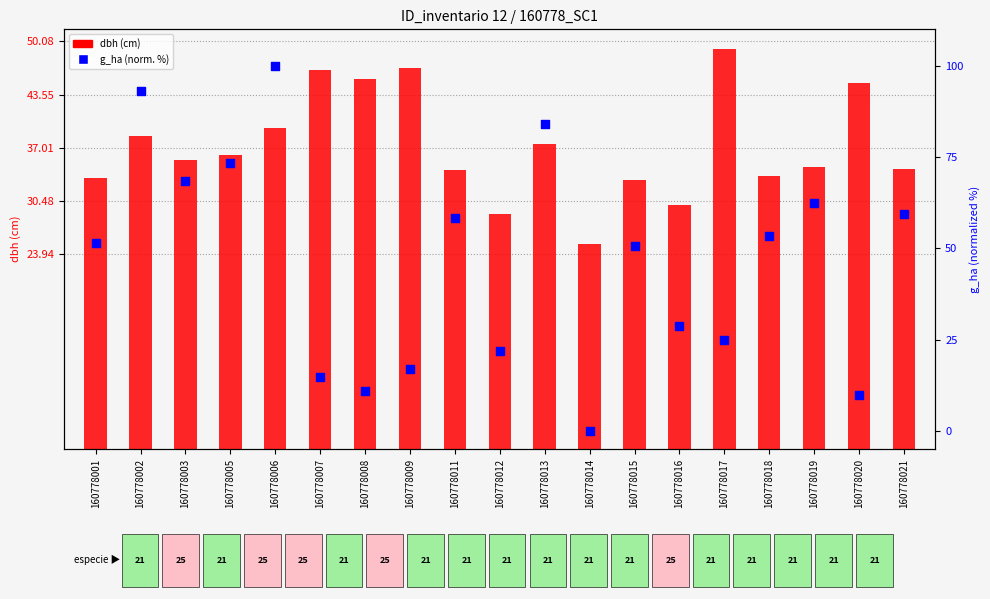

What are all the series names shown in the legend?

dbh, g_ha (normalized %)